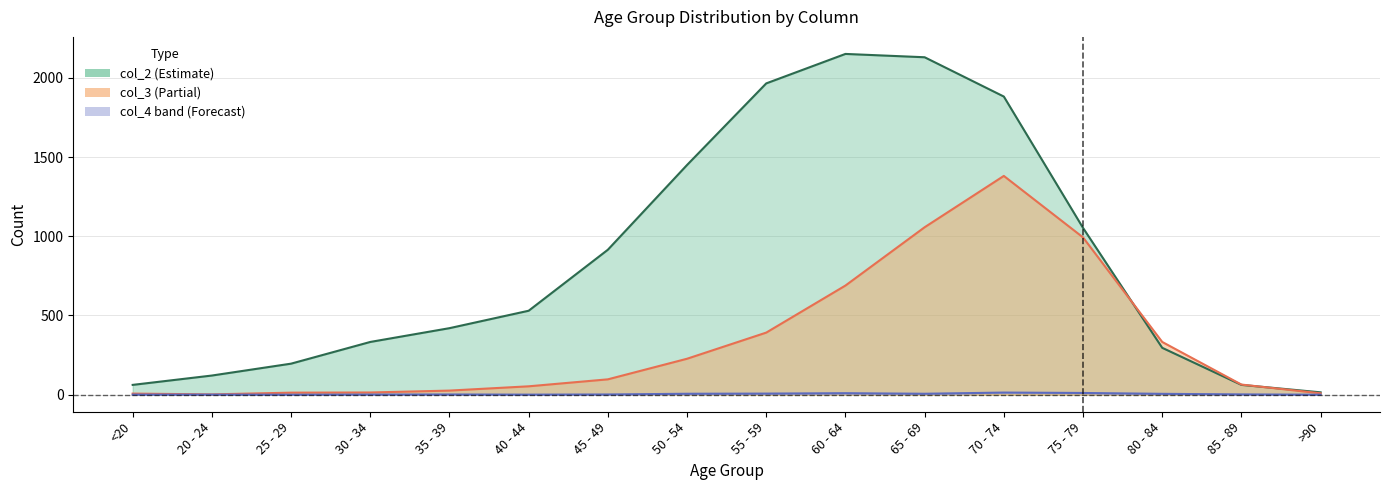

What is the label of the 14th point from the left?

80 - 84